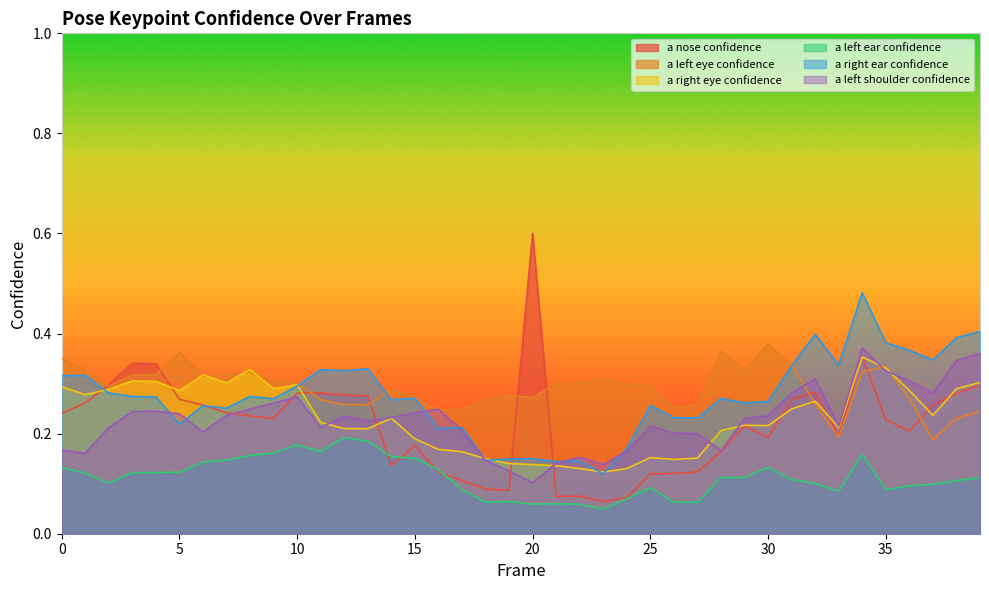

Which category has the lowest value in the a_left_eye_confidence series?

37